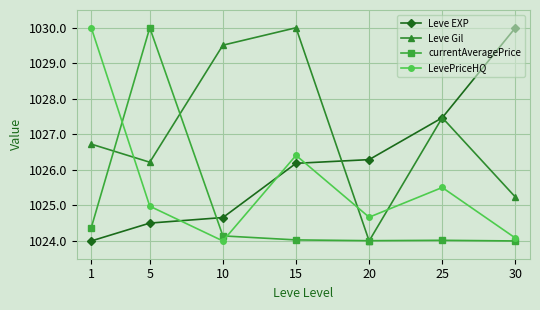

Between 15 and 25, which series saw the biggest shift?

Leve Gil